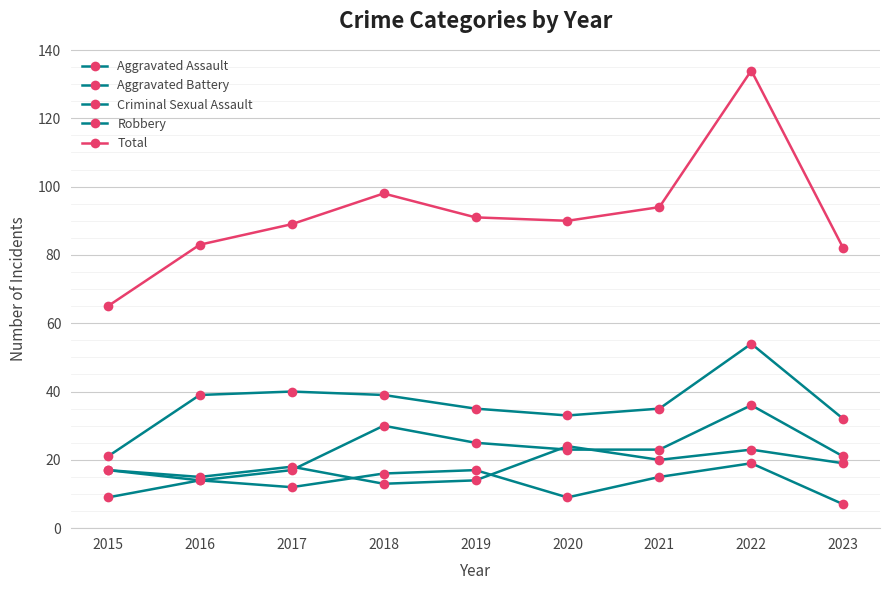

What is the difference between the maximum and minimum values in the Aggravated Assault series?

22